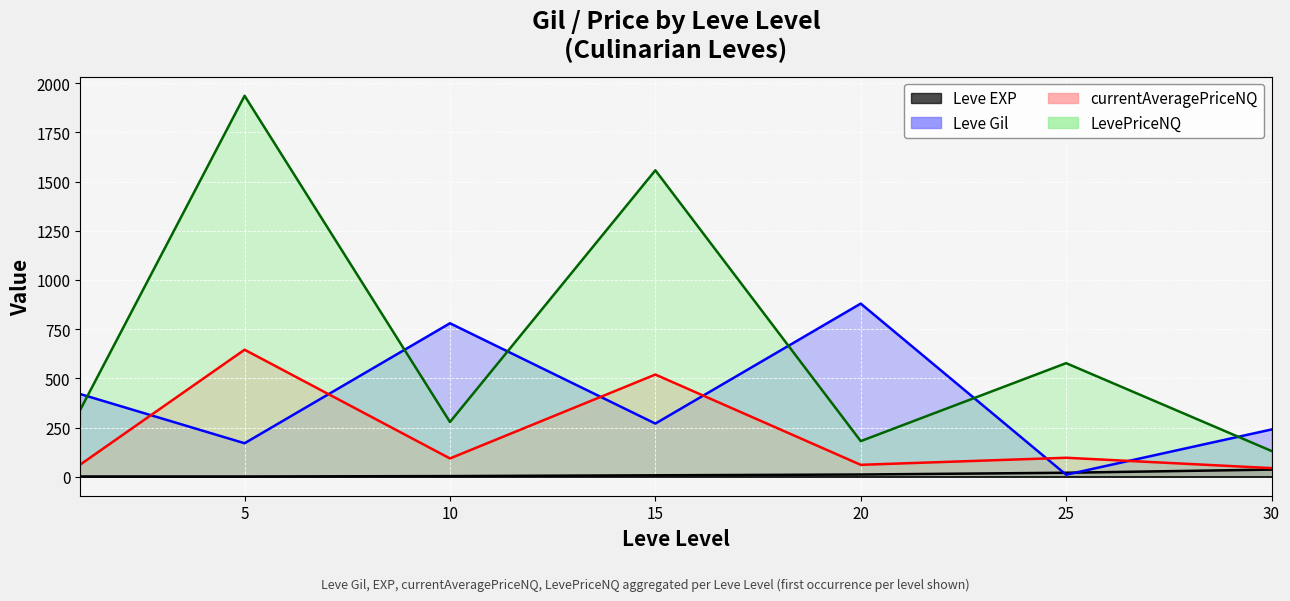

The Leve Gil series shows 71.5 at 15. True or false?

False